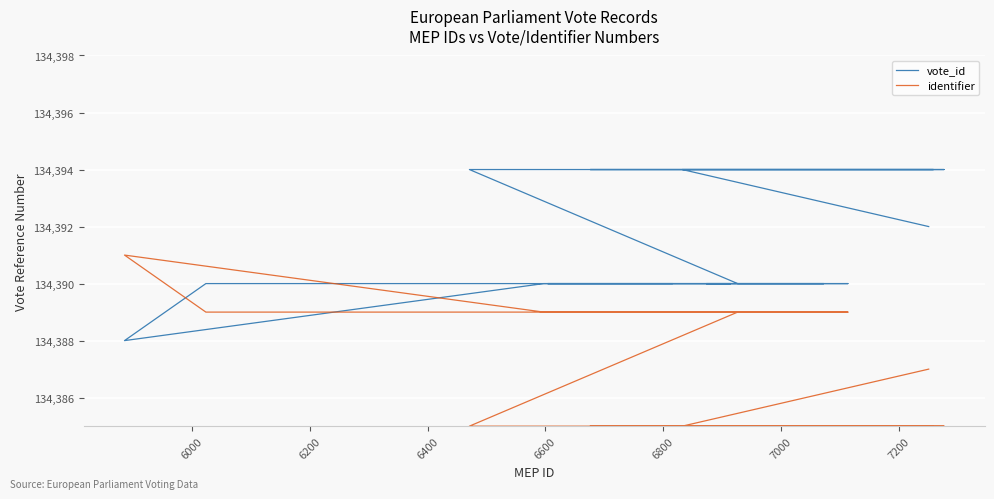

How many times do identifier and vote_id cross each other?

2